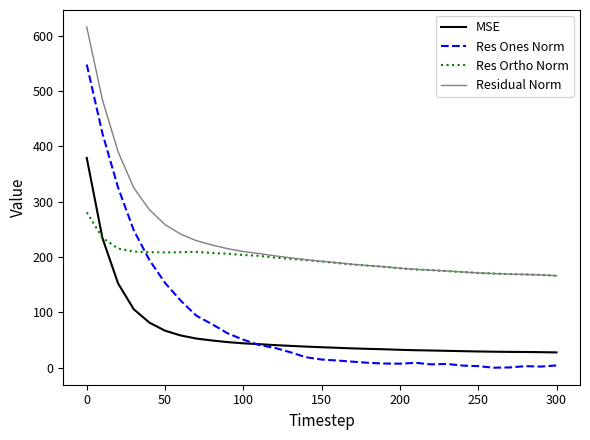

Which series has the largest total across all categories?

Residual Norm